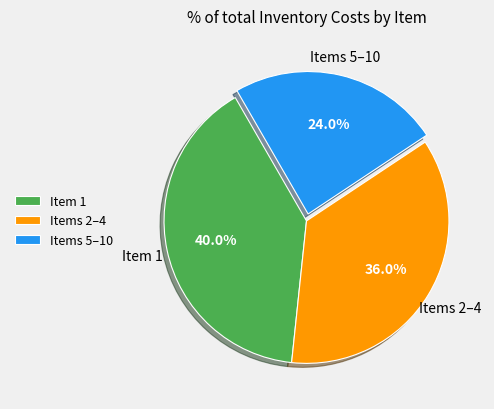

How many segments does this pie chart have?

3